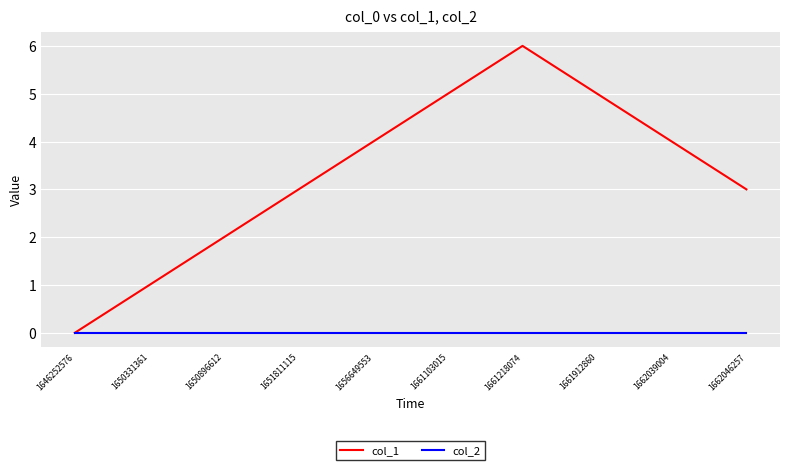

What is the maximum value shown in the chart?

6